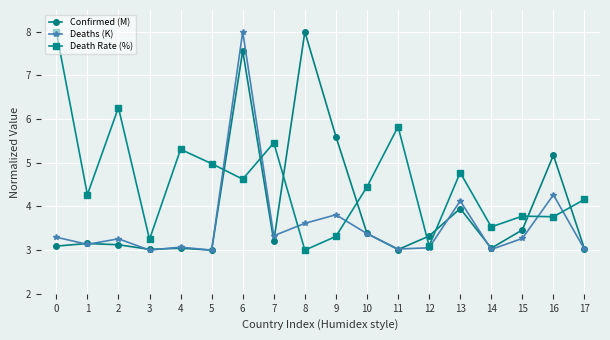

What is the value of the Death Rate (%) point at the 7th from the left?

4.6